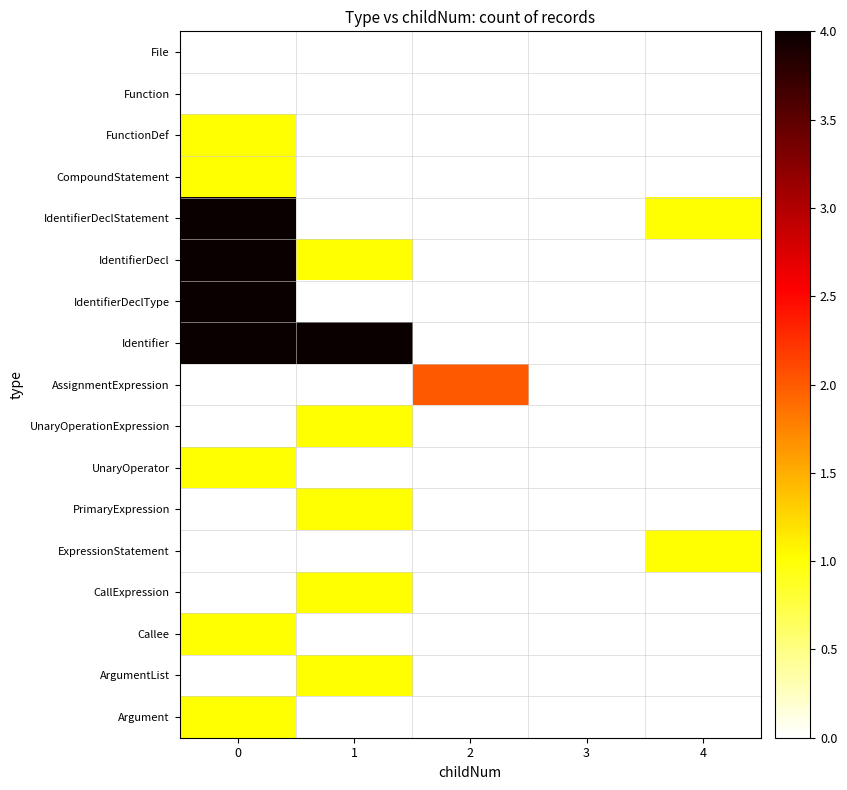

Reading left to right, what are all the values shown in this chart?

row_0: 0	0	0	0	0
row_1: 0	0	0	0	0
row_2: 1	0	0	0	0
row_3: 1	0	0	0	0
row_4: 4	0	0	0	1
row_5: 4	1	0	0	0
row_6: 4	0	0	0	0
row_7: 4	4	0	0	0
row_8: 0	0	2	0	0
row_9: 0	1	0	0	0
row_10: 1	0	0	0	0
row_11: 0	1	0	0	0
row_12: 0	0	0	0	1
row_13: 0	1	0	0	0
row_14: 1	0	0	0	0
row_15: 0	1	0	0	0
row_16: 1	0	0	0	0